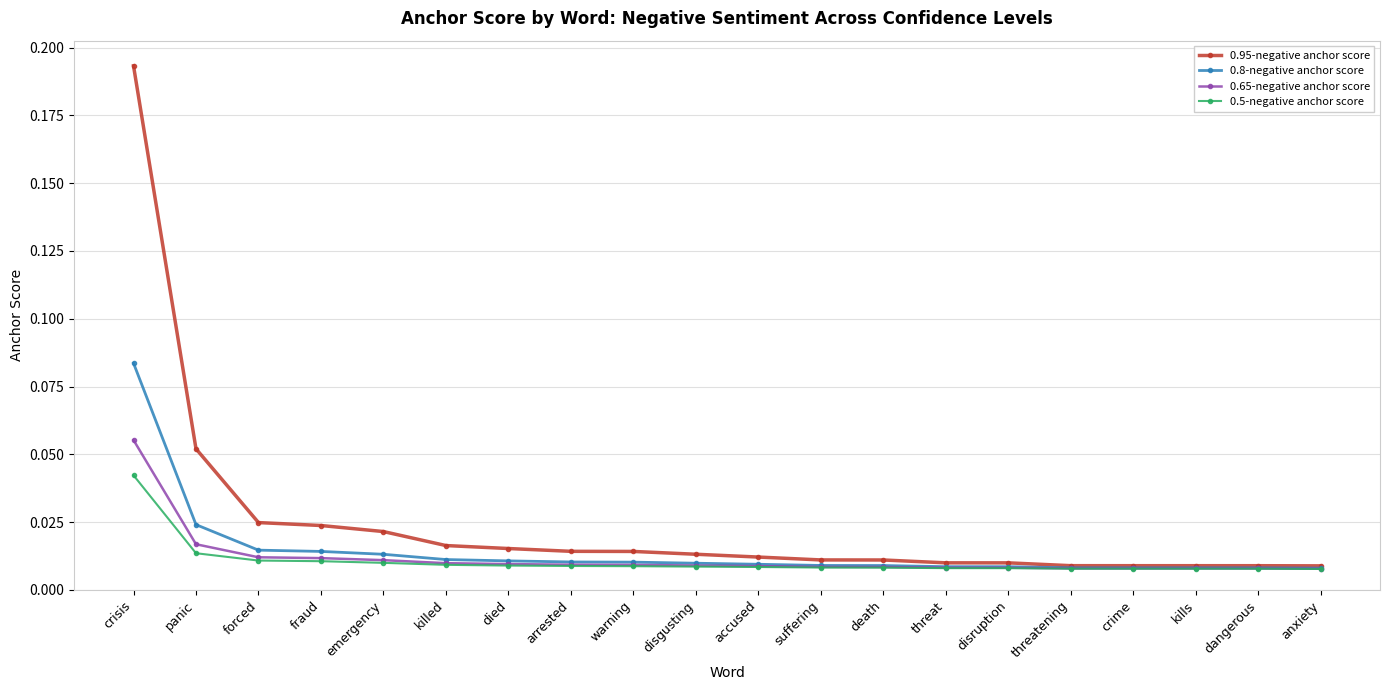

At how many categories does at least one series exceed 0?

20